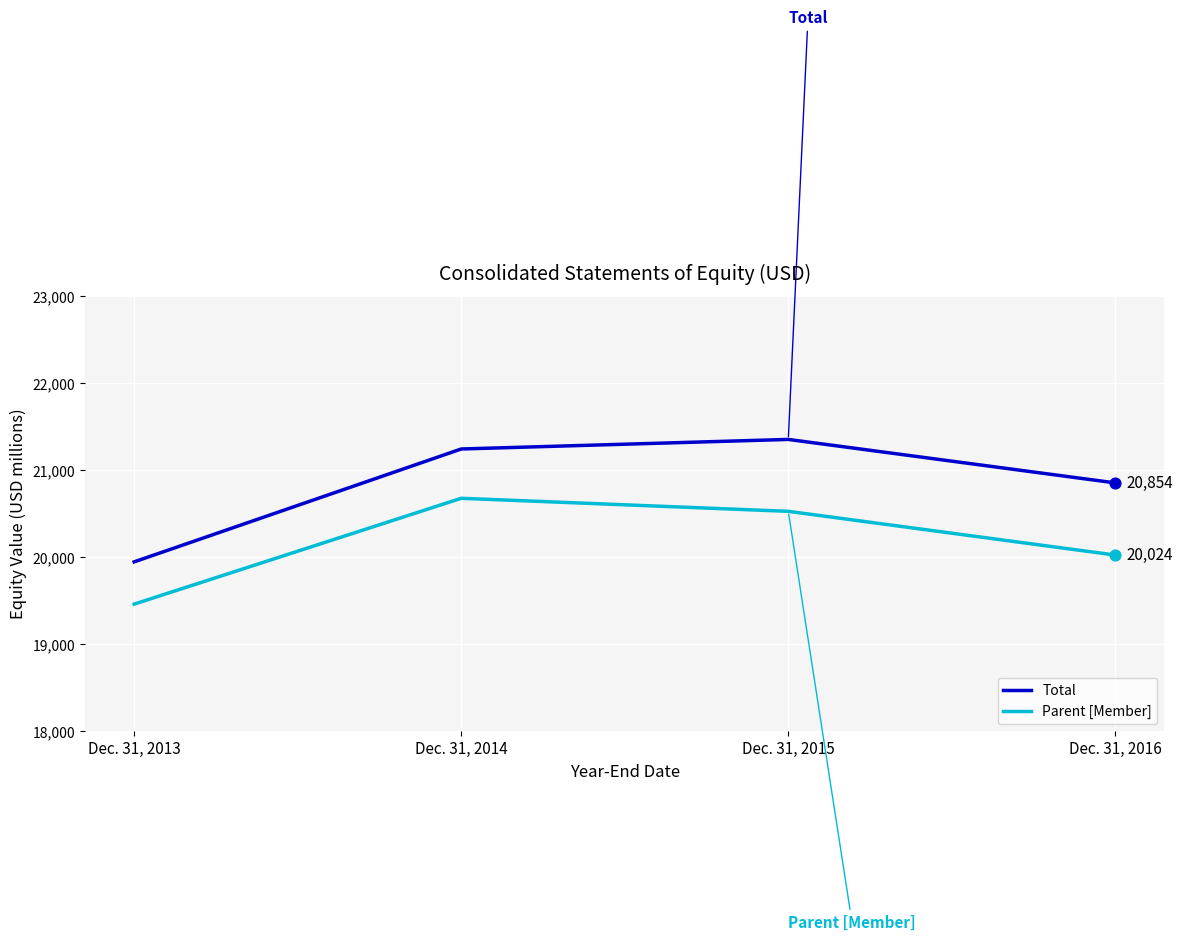

What is the difference between the highest and lowest values at Dec. 31, 2015?

827